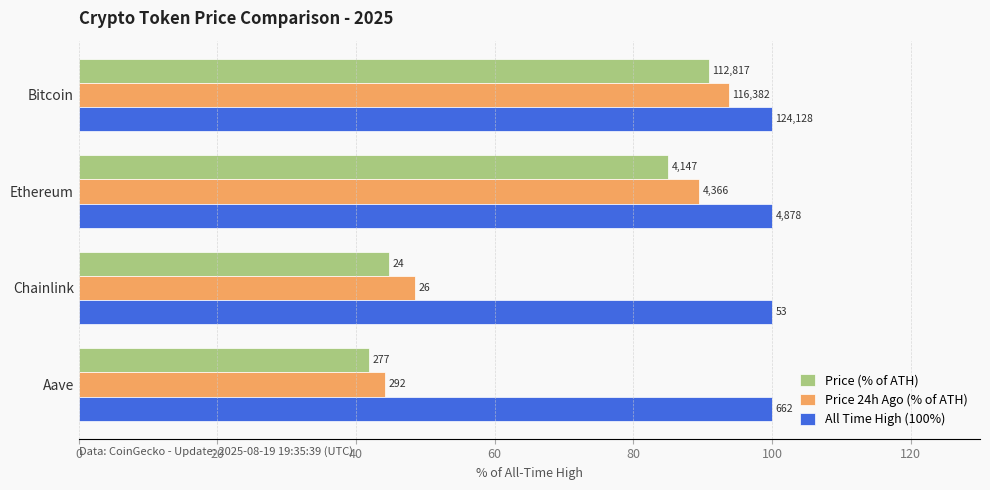

How many series are shown in this chart?

3